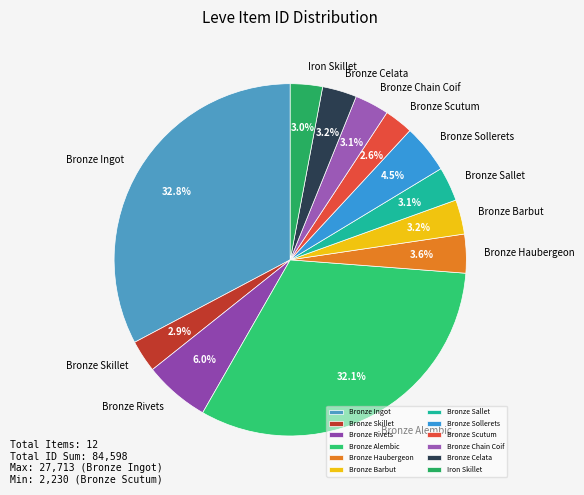

Does Bronze Sallet represent more than half of the total?

No